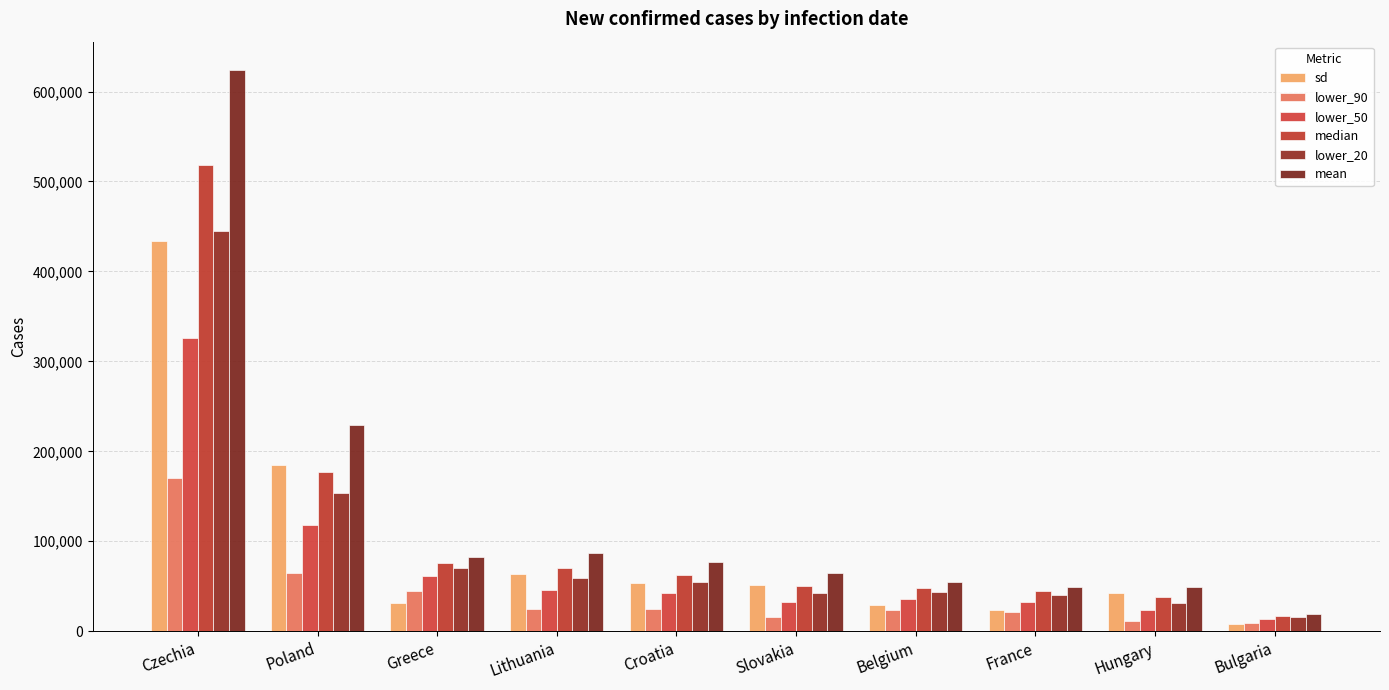

Count the number of data series in this chart.

6